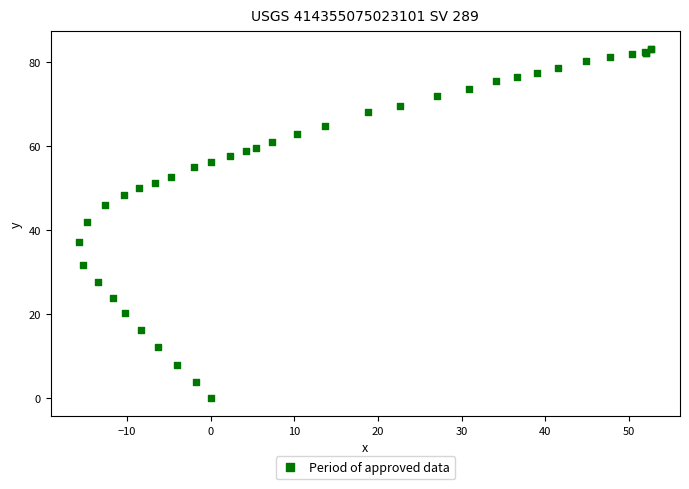

What Y value in the scatter plot is closest to 41?

42.1